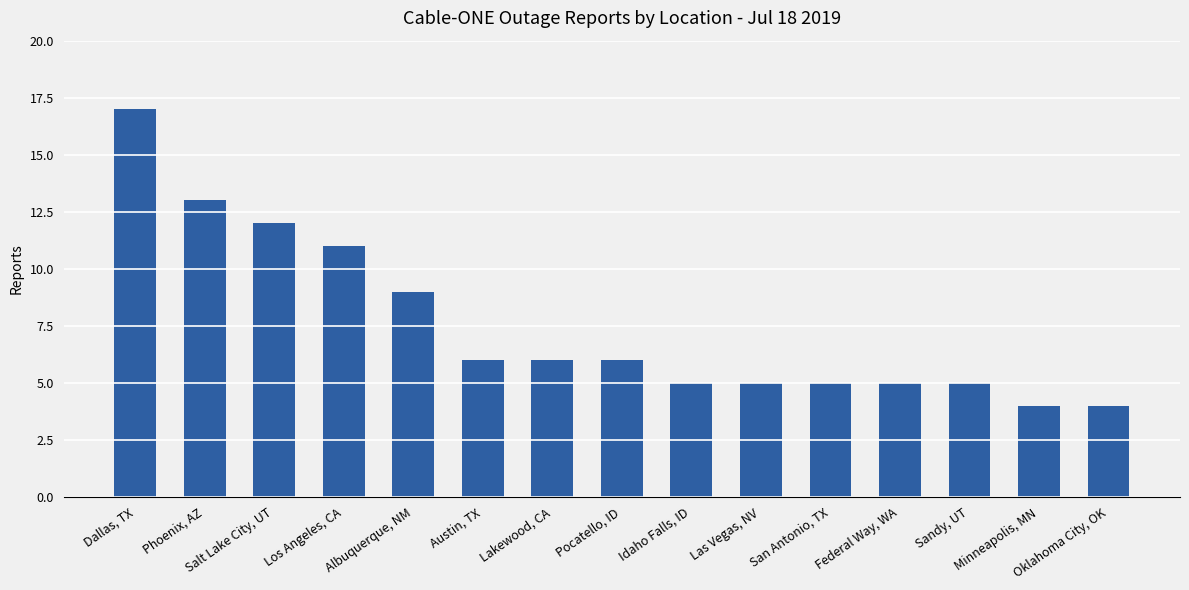

What is the difference between the values at Federal Way, WA and Oklahoma City, OK?

1